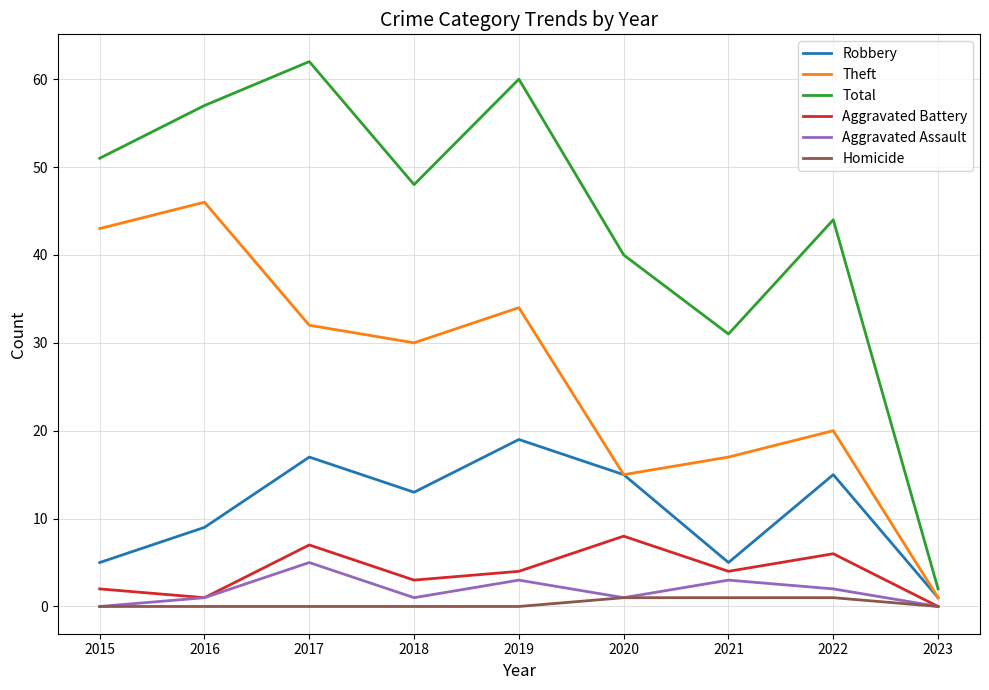

In Total, how many points are higher than both neighbors (excluding endpoints)?

3